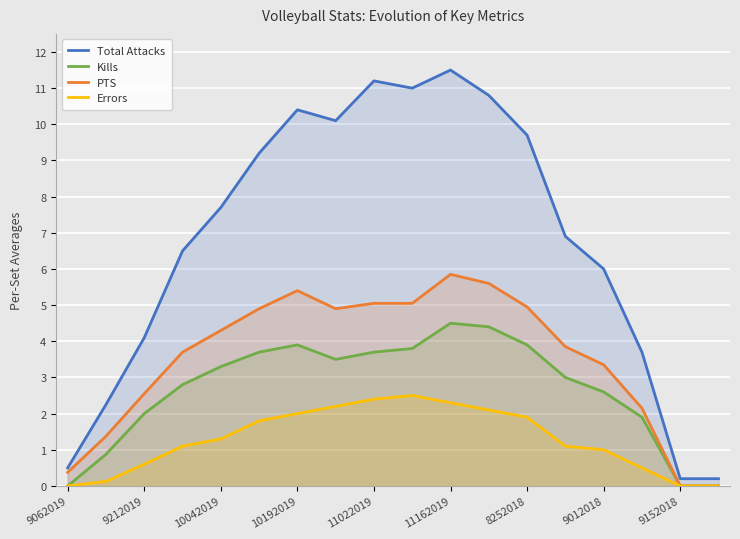

Reading left to right, list all the values displayed in this chart.

Total Attacks: 0.5	2.2	4.1	6.5	7.7	9.2	10.4	10.1	11.2	11.0	11.5	10.8	9.7	6.9	6.0	3.7	0.2	0.2
Kills: 0.0	0.9	2.0	2.8	3.3	3.7	3.9	3.5	3.7	3.8	4.5	4.4	3.9	3.0	2.6	1.9	0.0	0.0
PTS: 0.4	1.4	2.5	3.7	4.3	4.9	5.4	4.9	5.0	5.0	5.8	5.6	5.0	3.9	3.4	2.1	0.0	0.0
Errors: 0.0	0.1	0.6	1.1	1.3	1.8	2.0	2.2	2.4	2.5	2.3	2.1	1.9	1.1	1.0	0.5	0.0	0.0